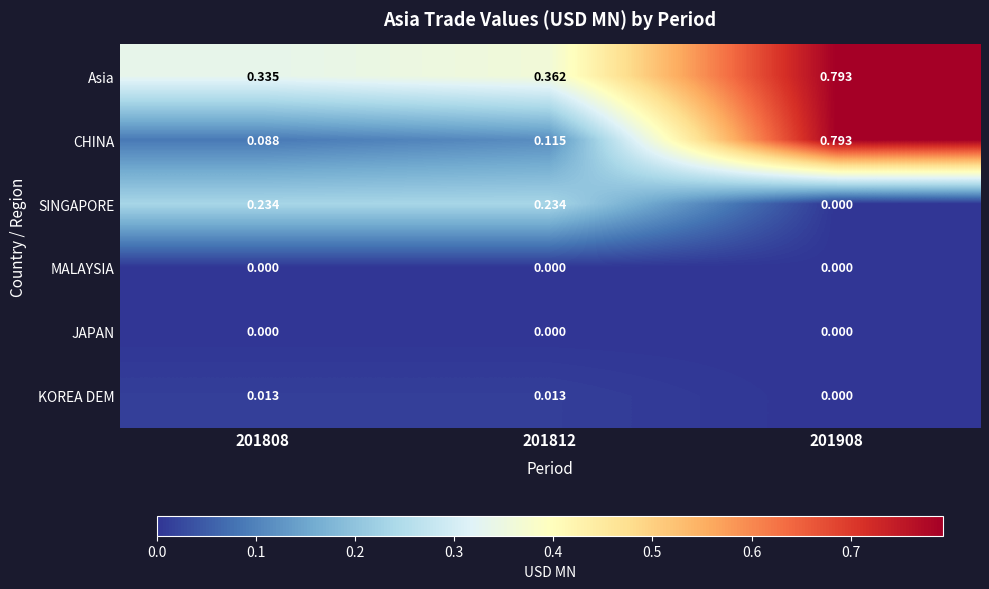

Which series has the largest range (max minus min)?

CHINA